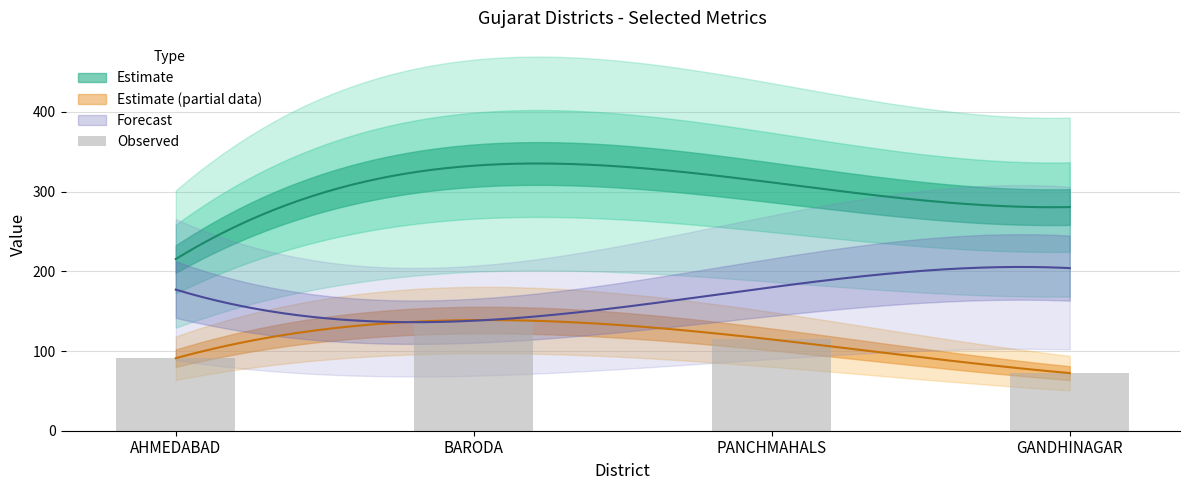

How many bars are there in total?

4